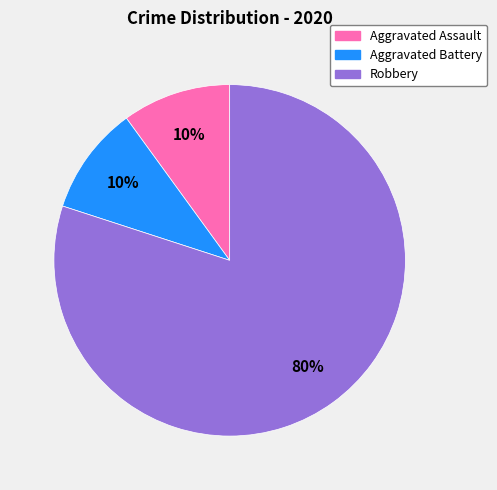

Between Robbery and Aggravated Assault, which is larger?

Robbery